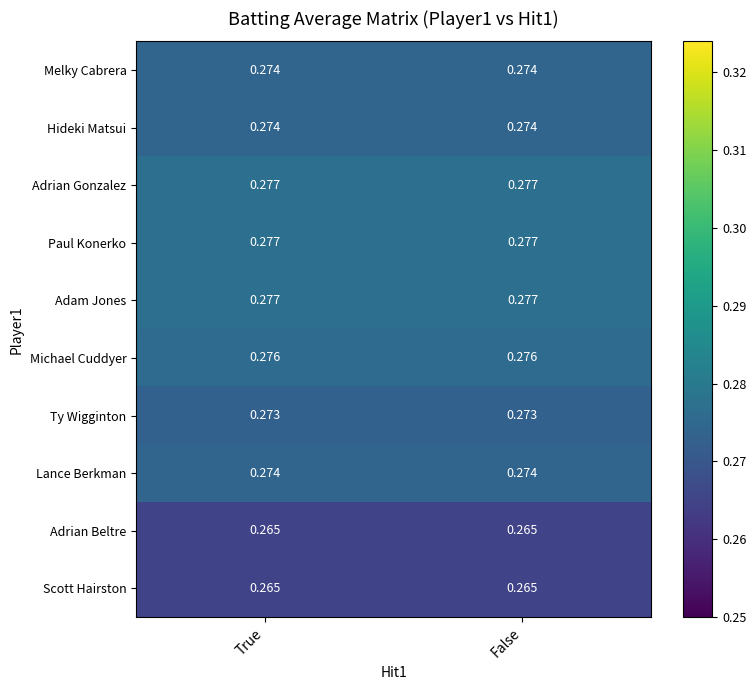

Is the value of Paul Konerko at True greater than the value of Michael Cuddyer at True?

Yes